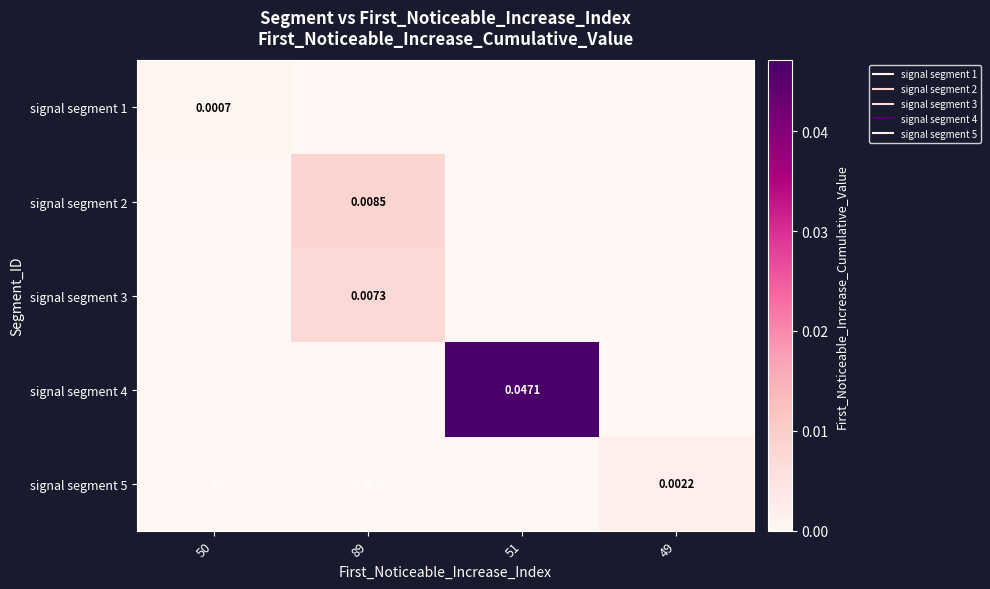

Is the value of signal segment 4 at 51 greater than the value of signal segment 2 at 50?

Yes